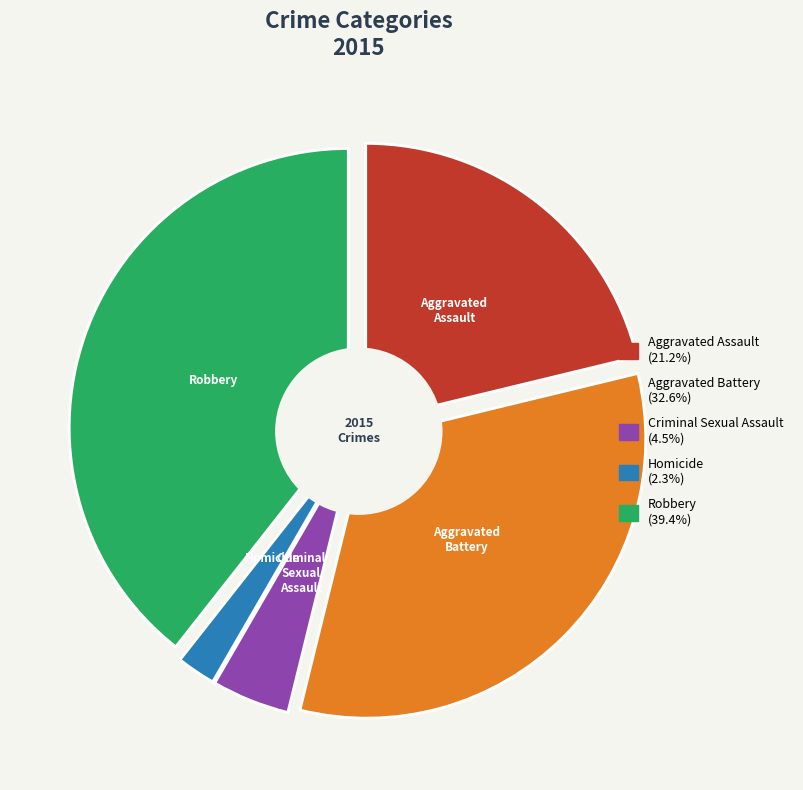

To the nearest percent, what is the combined percentage of Criminal Sexual Assault and Aggravated Assault?

26%